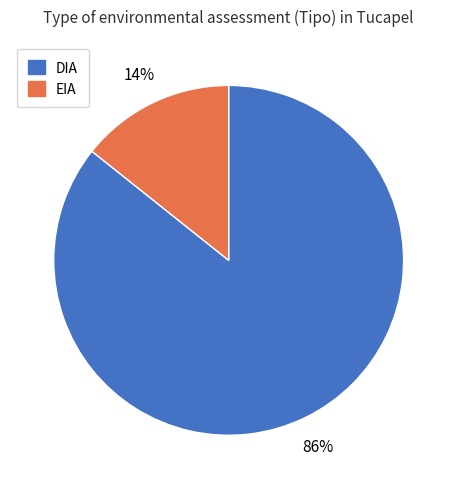

To the nearest percent, what is the combined percentage of EIA and DIA?

100%